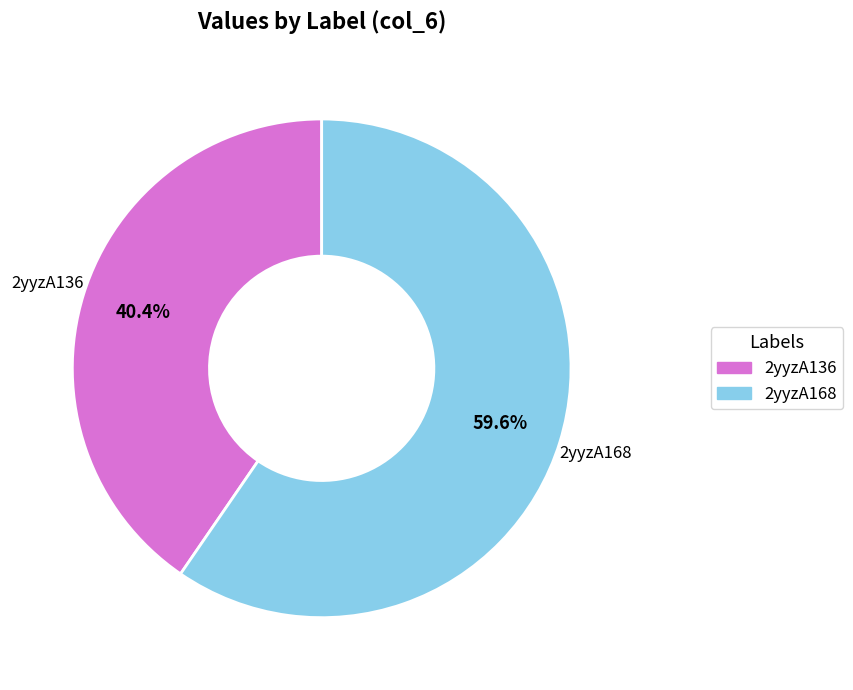

Rank the categories by value from lowest to highest.

2yyzA136, 2yyzA168